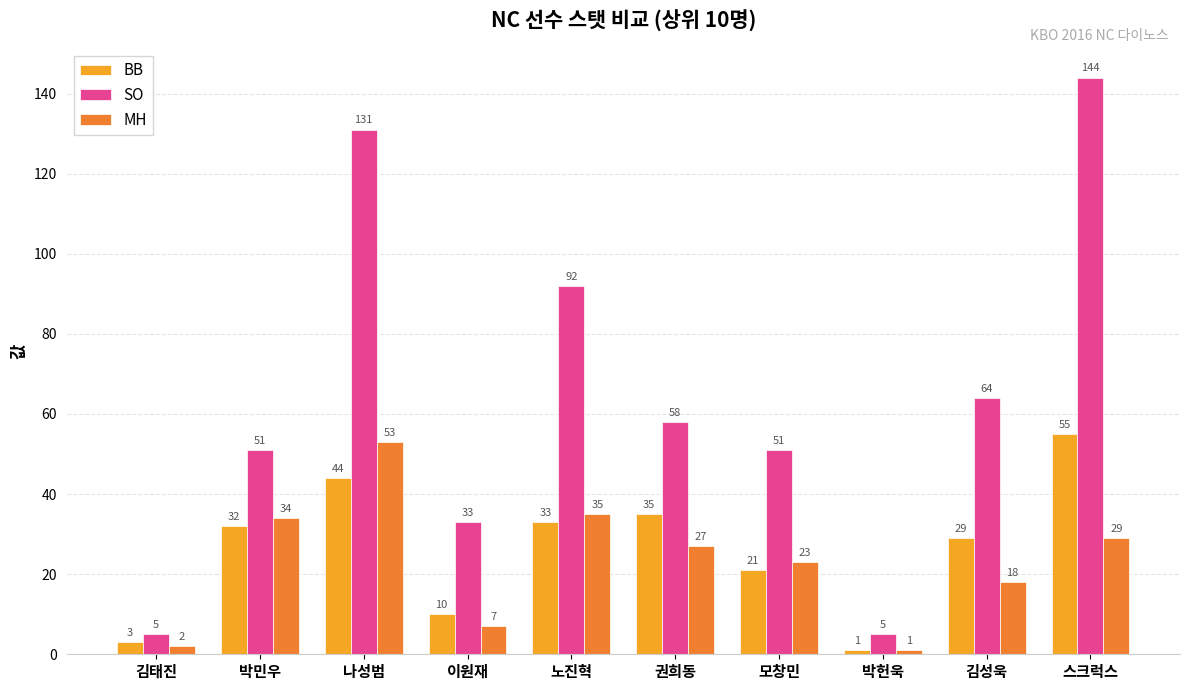

Rank the categories by MH value from highest to lowest.

나성범, 노진혁, 박민우, 스크럭스, 권희동, 모창민, 김성욱, 이원재, 김태진, 박헌욱